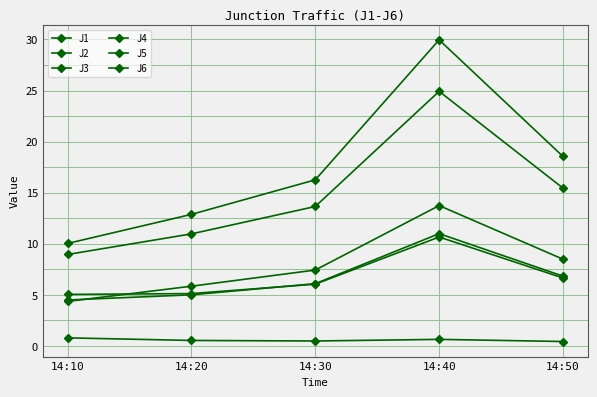

The value of J6 at 14:50 is 6.8. True or false?

True